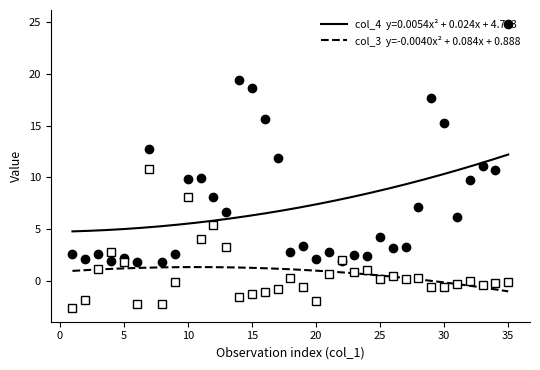

How many series are shown in this chart?

2